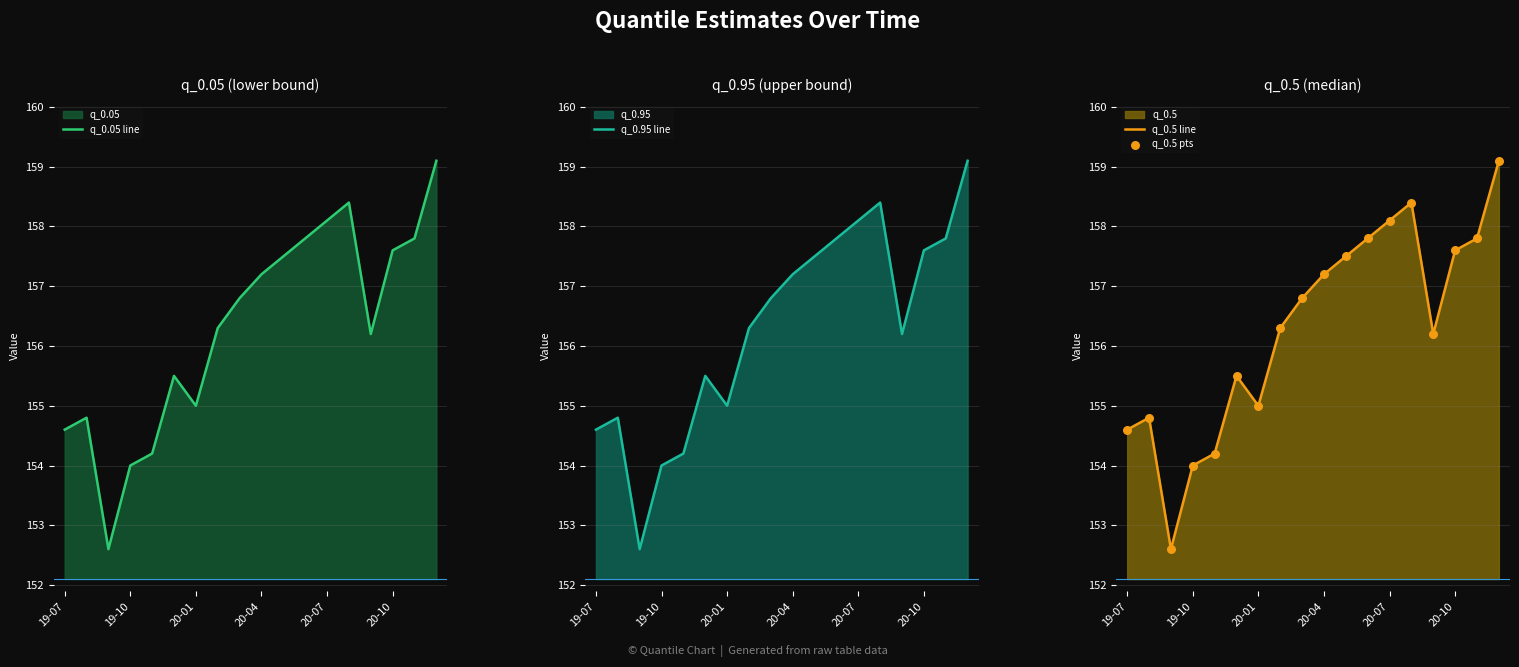

Which series has the largest Y range (max minus min)?

q_0.05 line